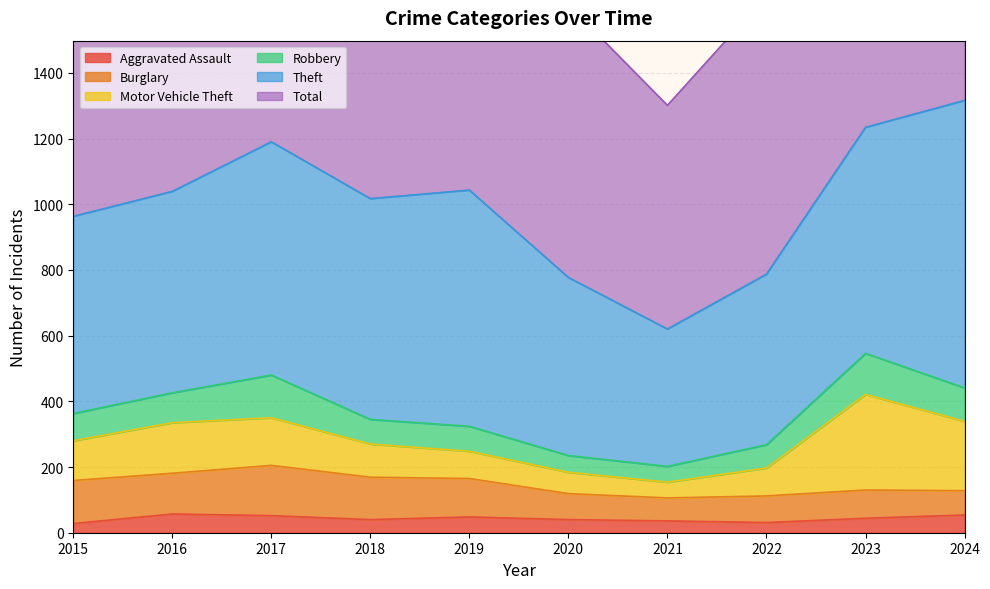

Which series has the largest total across all categories?

Total